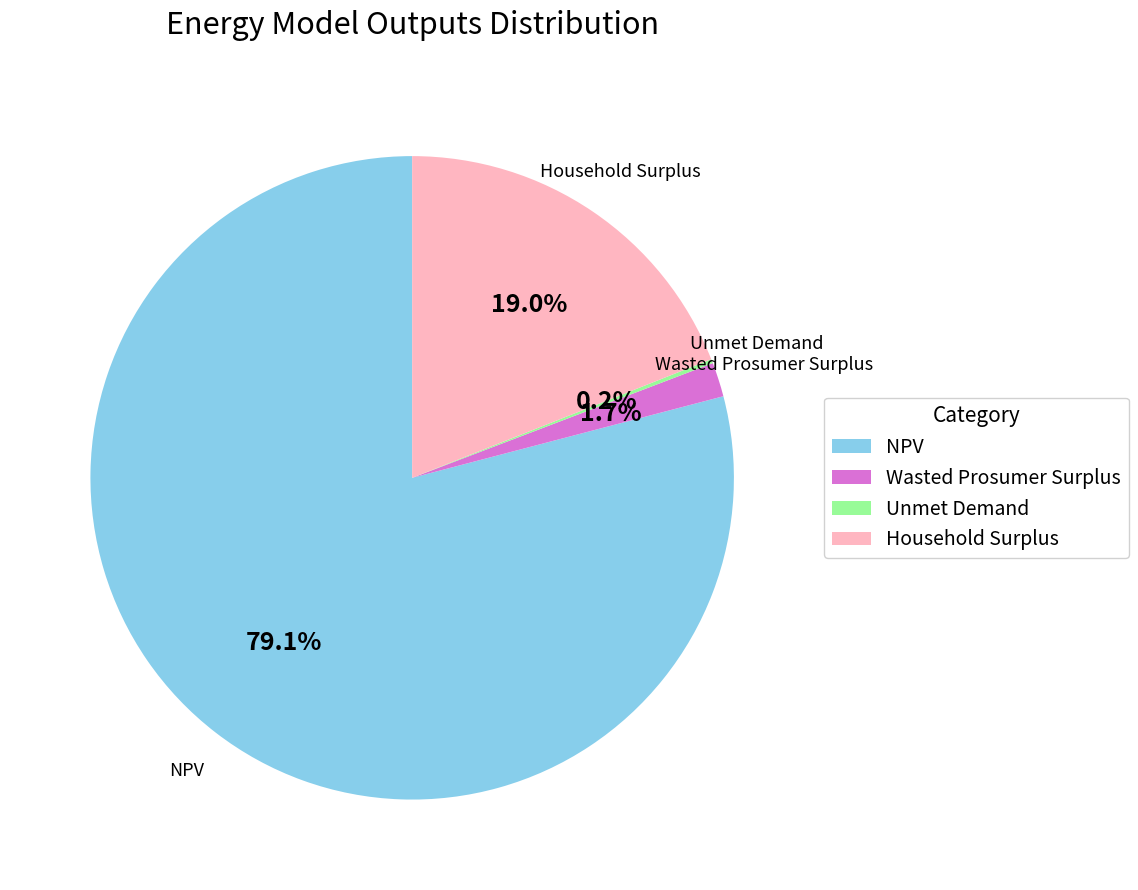

Between Wasted Prosumer Surplus and NPV, which is larger?

NPV